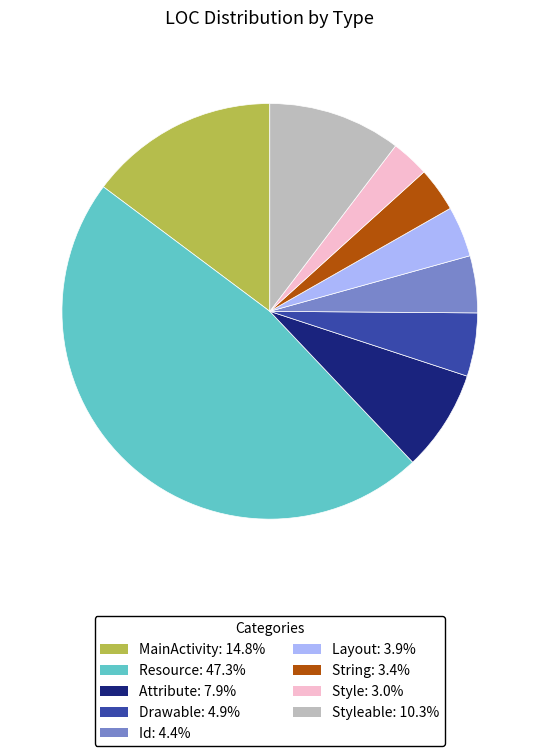

How many slices are in this pie chart?

9